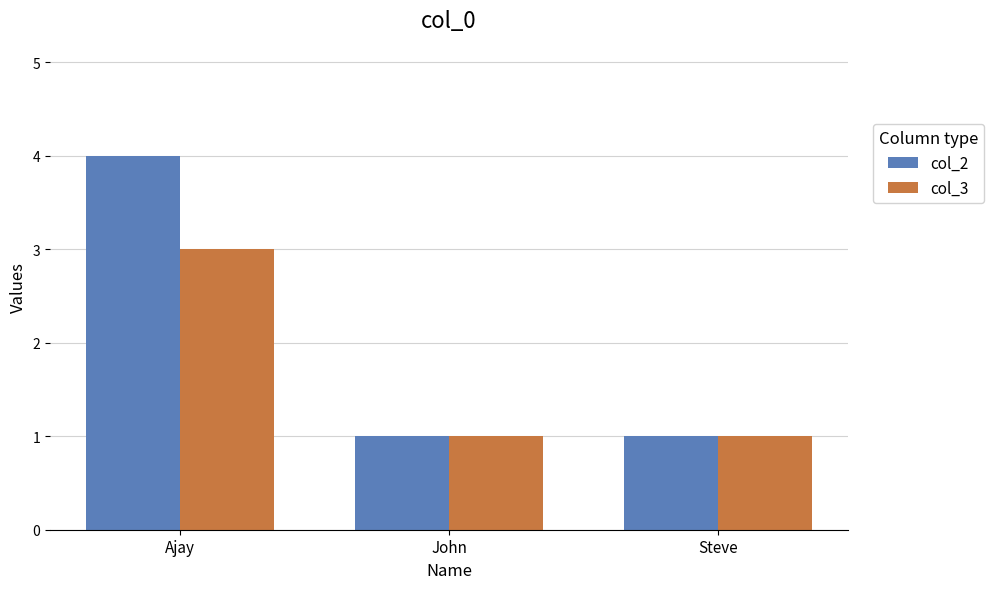

What is the average value of the col_2 series?

2